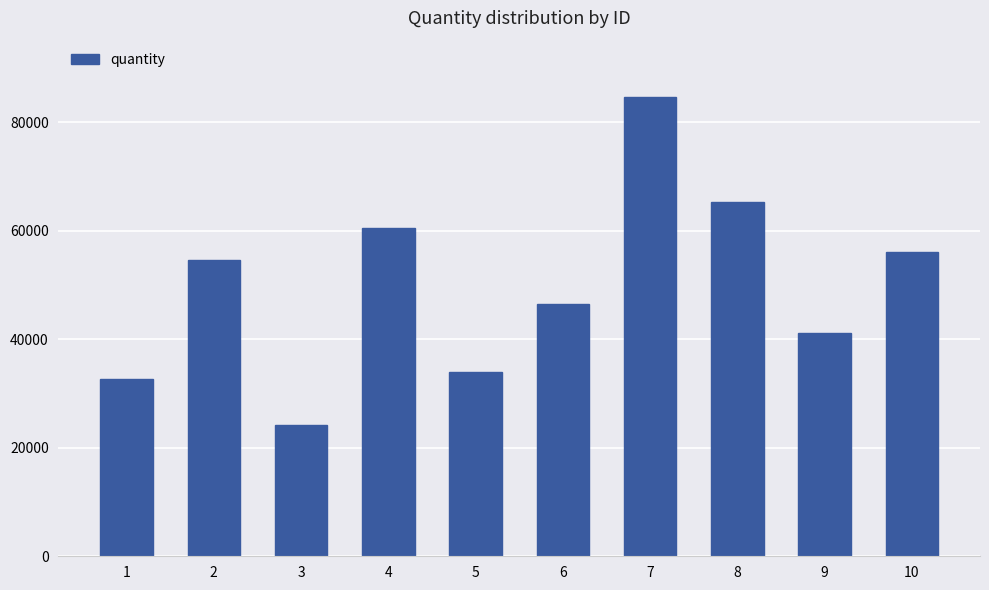

The chart shows a value of 65331 at 8. True or false?

True